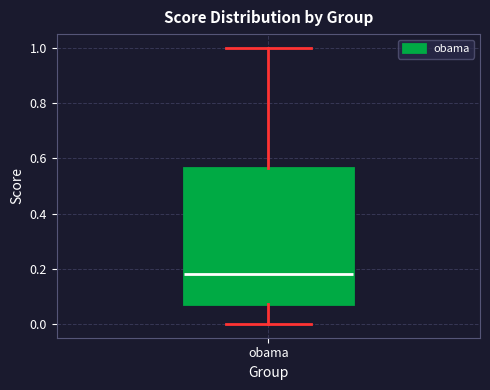

Read this box plot against the y-axis: the position of the median line, the range covered by the box, and the ends of both whiskers. The values are not printed on the chart, so give them approximately, as read against the axis.

median 0.18, box 0.08 to 0.56, whiskers 0.00 to 1.00